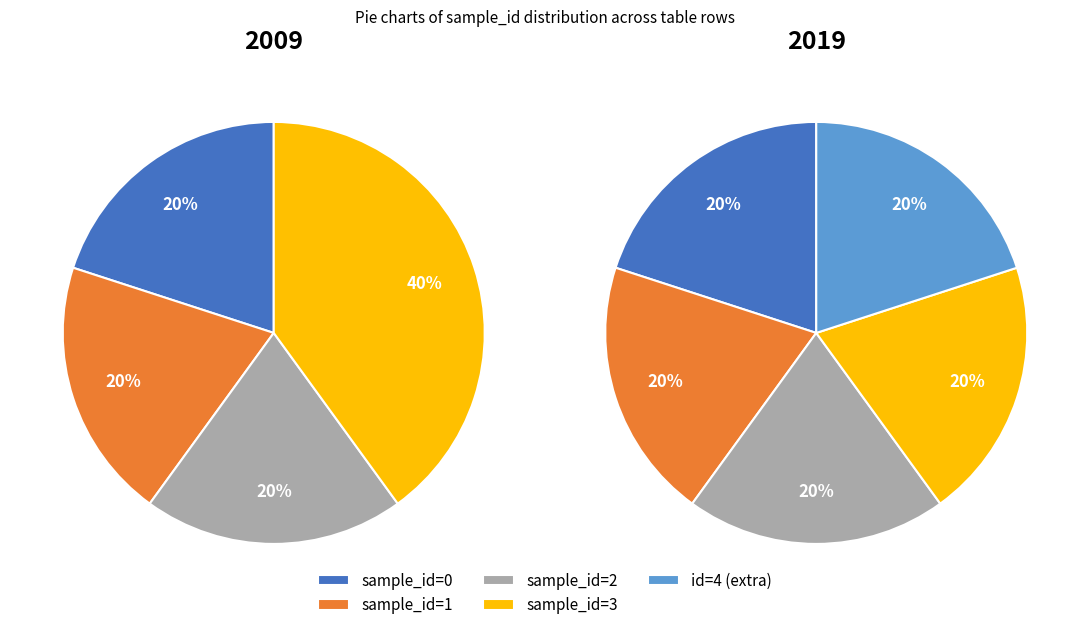

How many segments does this pie chart have?

5